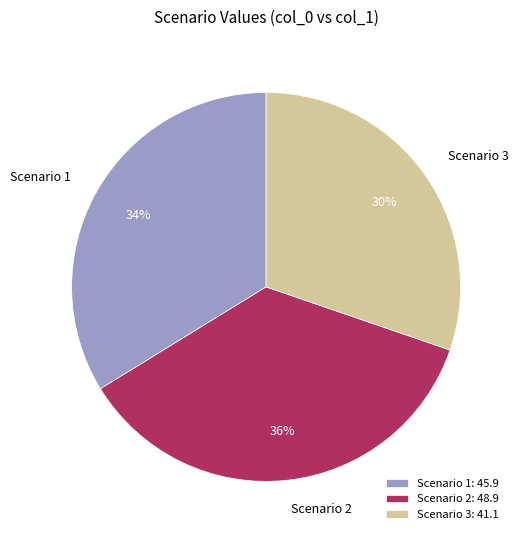

True or false: Scenario 3 accounts for 30% of the total.

True